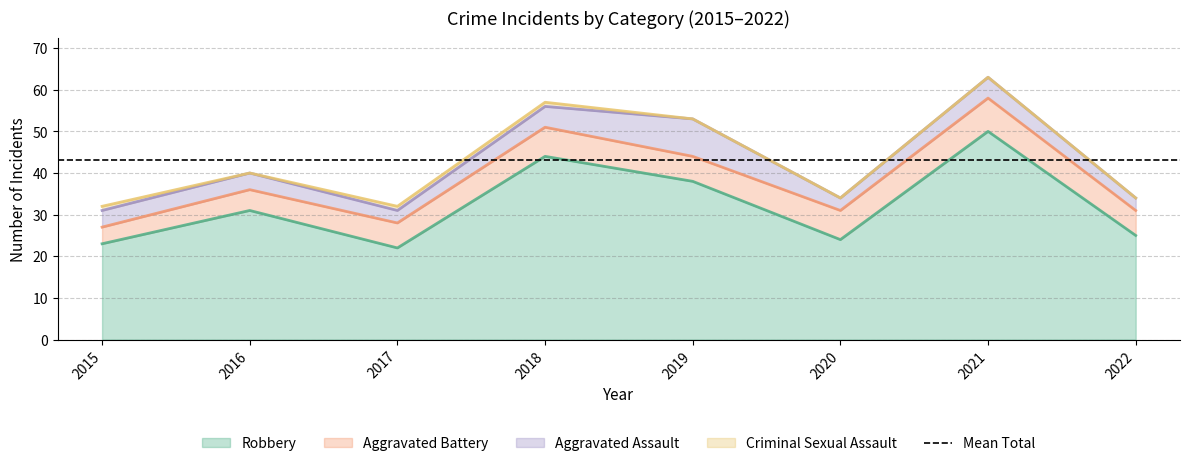

Which series has the largest range (max minus min)?

Robbery